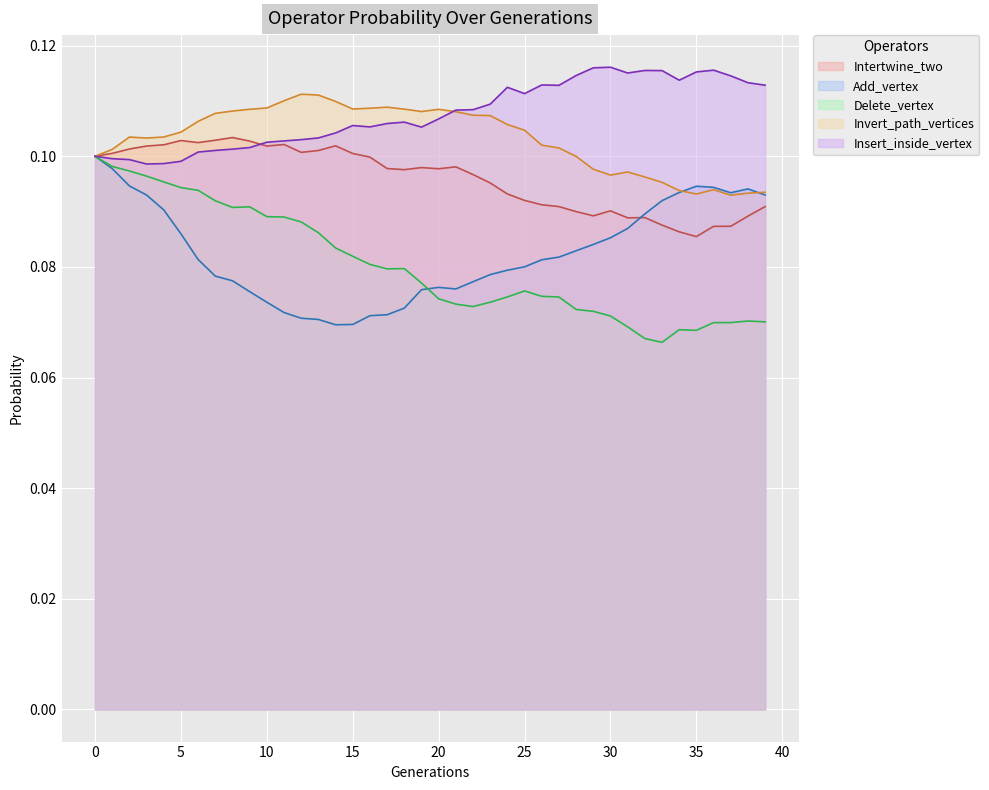

True or false: Invert_path_vertices and Add_vertex cross at least once.

True